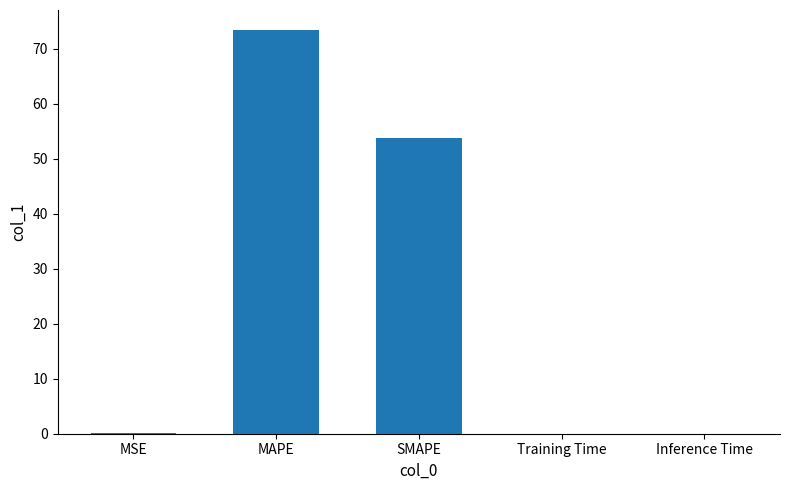

True or false: the data shows 32.5 at SMAPE.

False